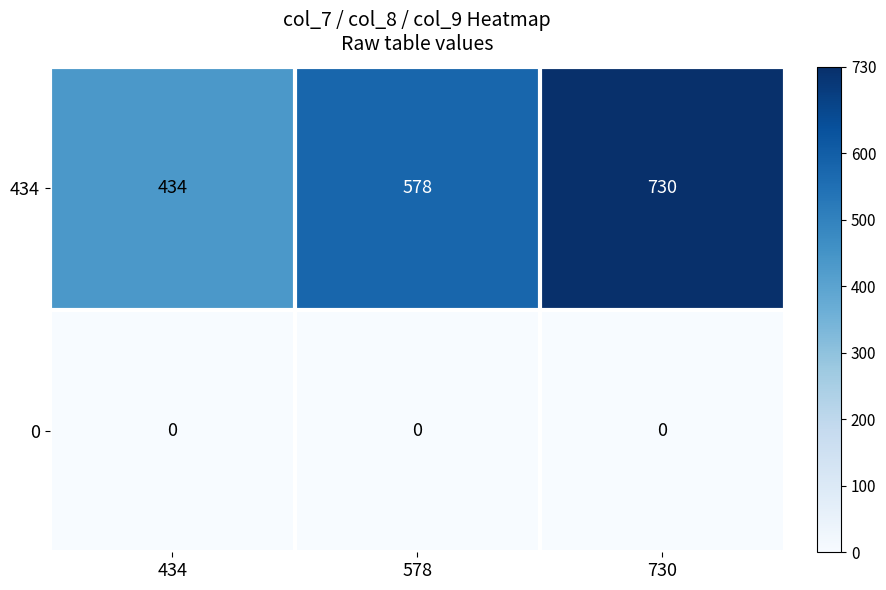

Between 434 and 730, which series saw the biggest shift?

434